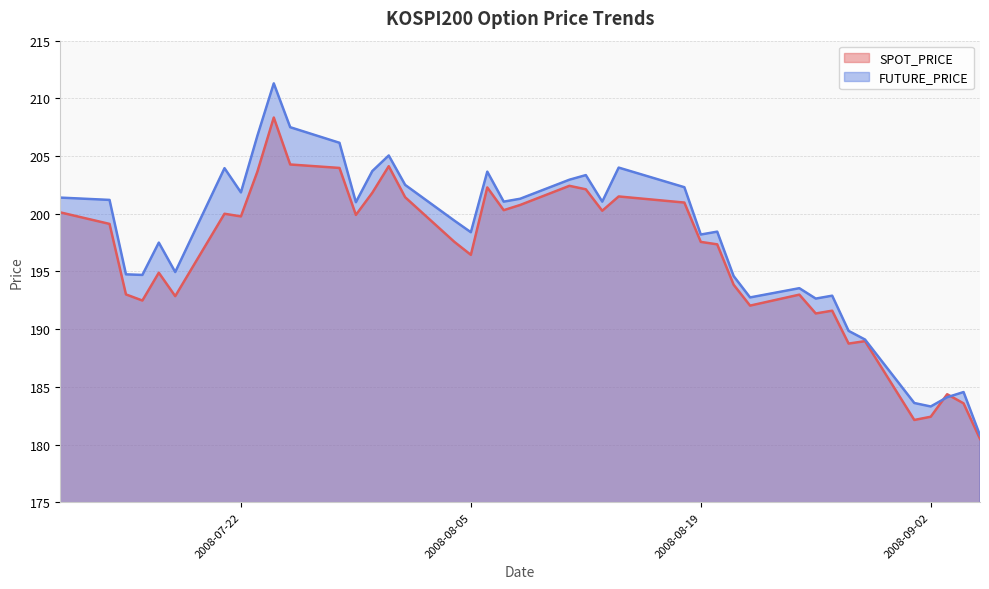

What is the average value of the SPOT_PRICE series?

196.3